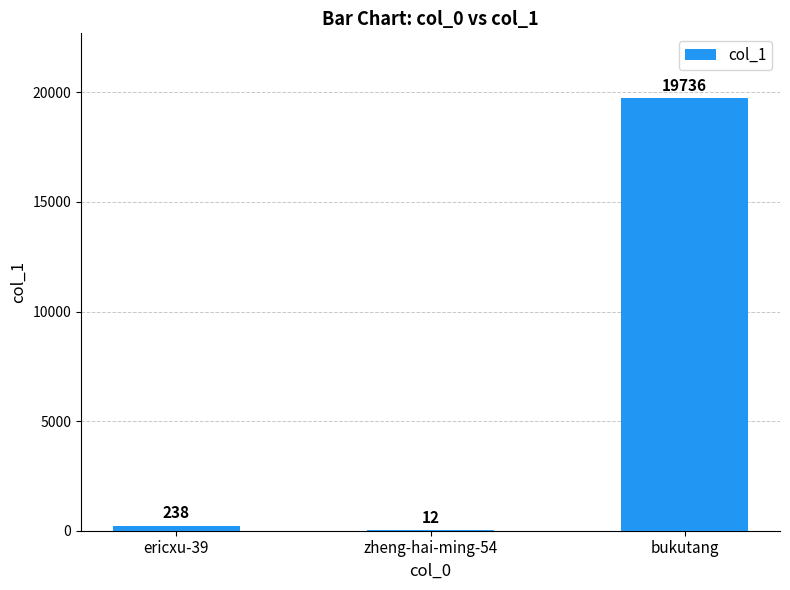

Which category has the highest value across all series?

bukutang